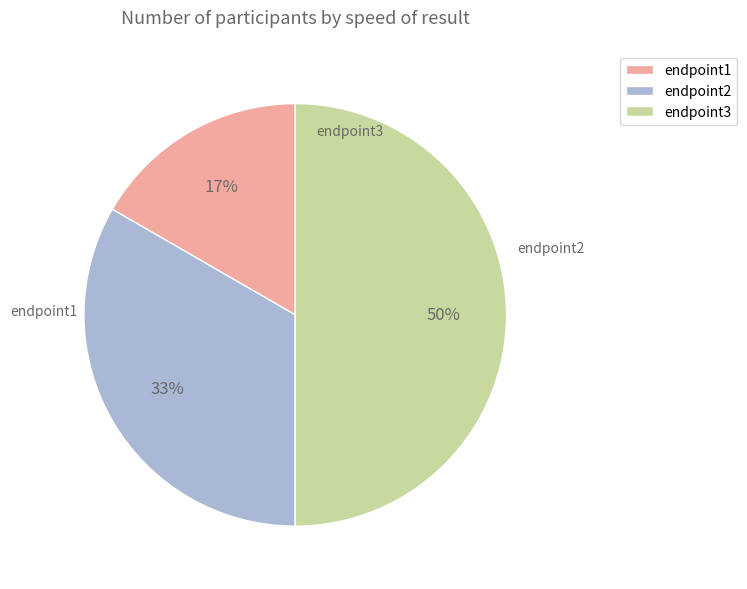

Which category has the smallest portion of the pie?

endpoint1